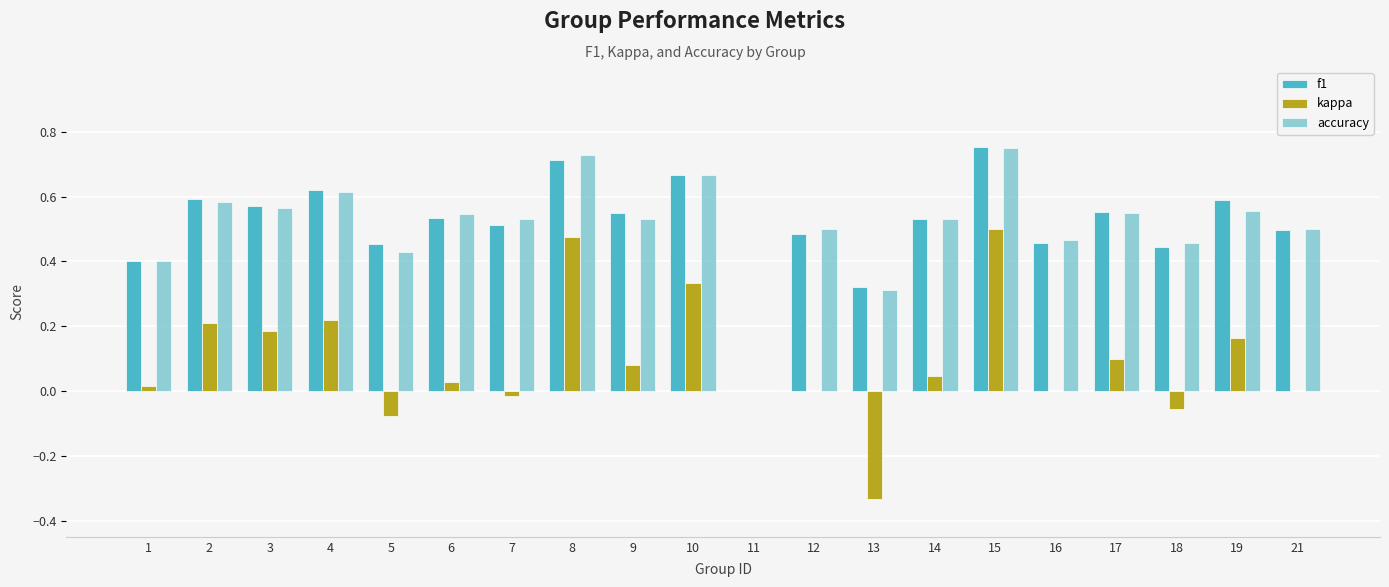

At which category is the sum across all series the highest?

15